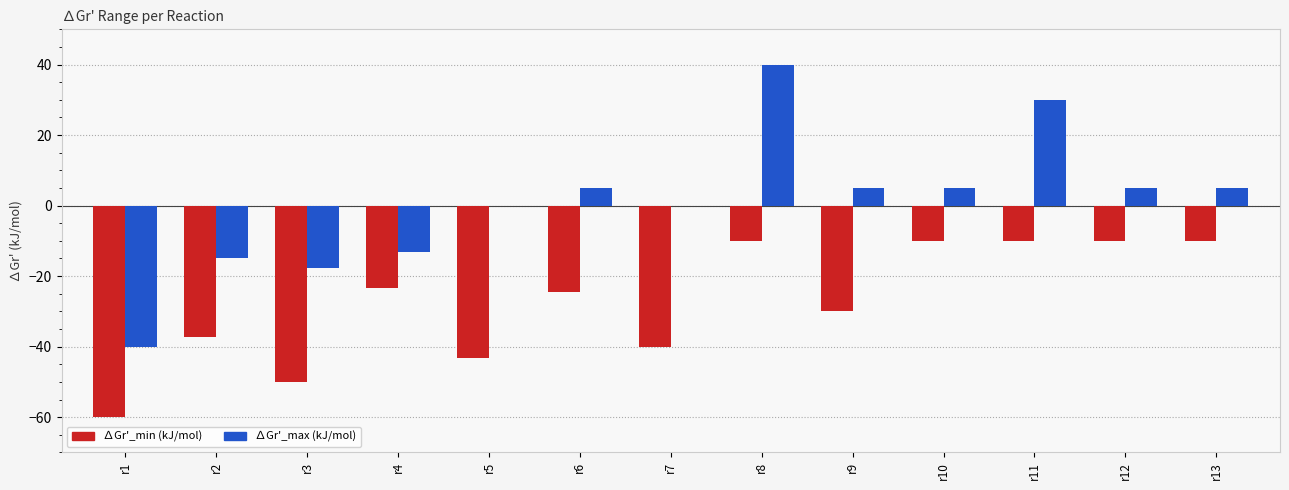

What is the spread (max minus min) of values at r3?

32.2